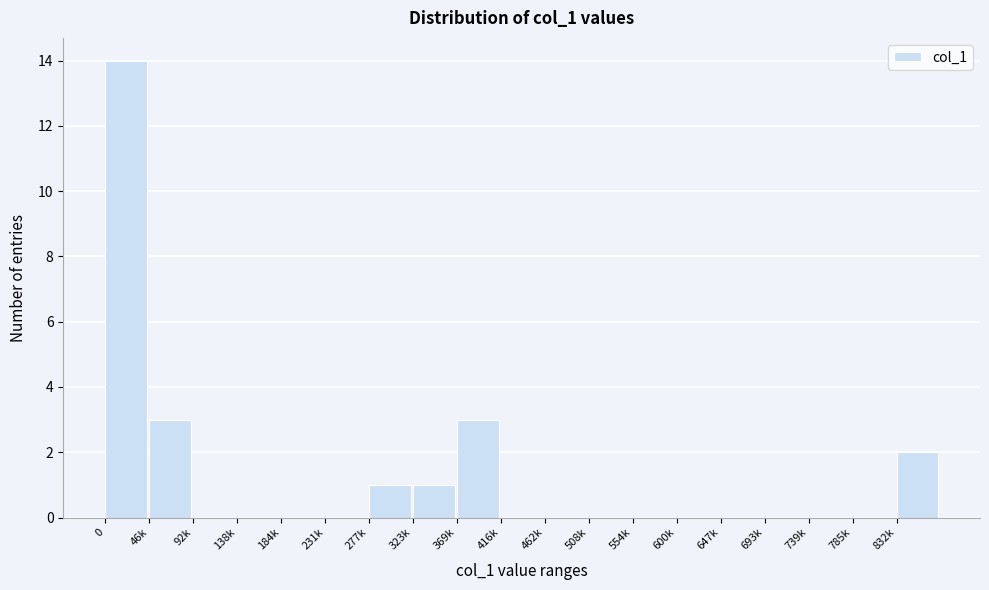

Reading left to right, extract all data points from this chart.

0=14	46k=3	92k=0	138k=0	184k=0	231k=0	277k=1	323k=1	369k=3	416k=0	462k=0	508k=0	554k=0	600k=0	647k=0	693k=0	739k=0	785k=0	832k=2